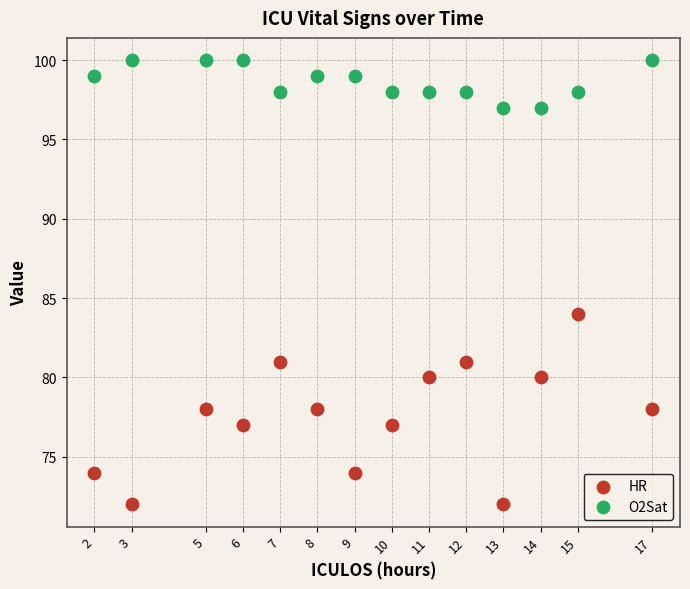

Across all series, what Y value is closest to 86?

84